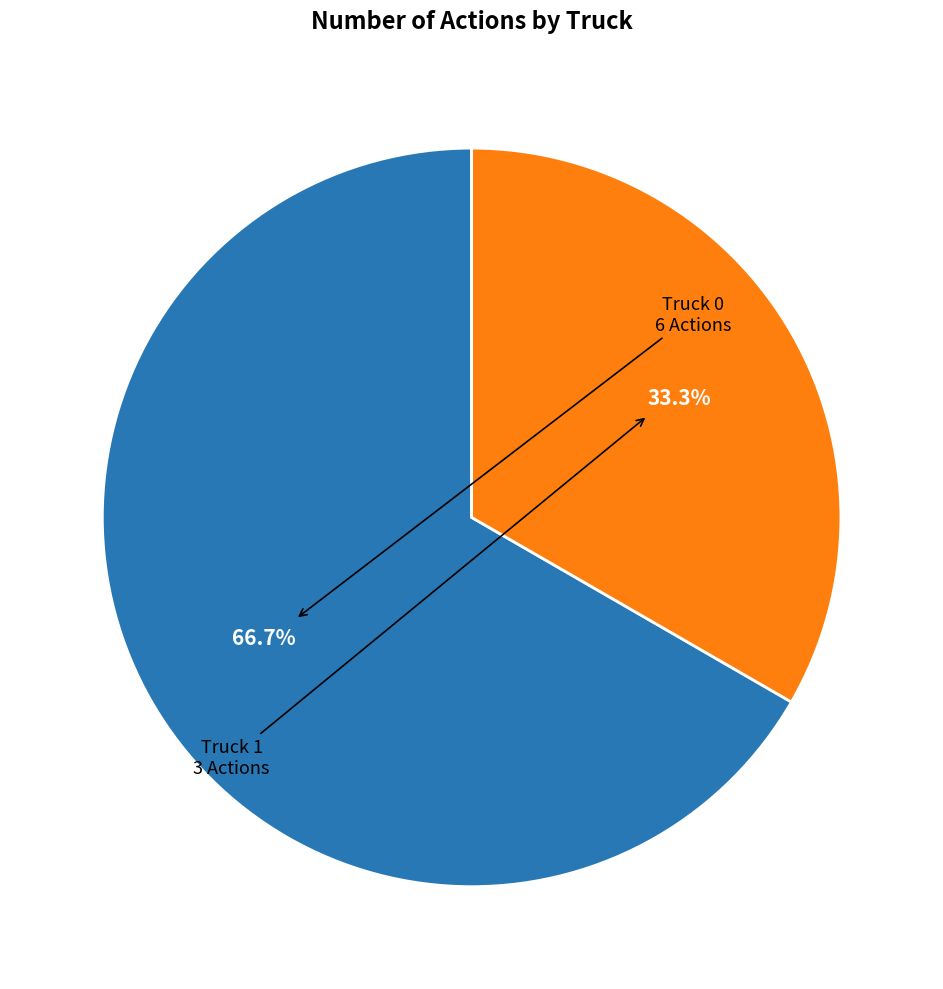

What is the largest slice in the pie chart?

Truck 0